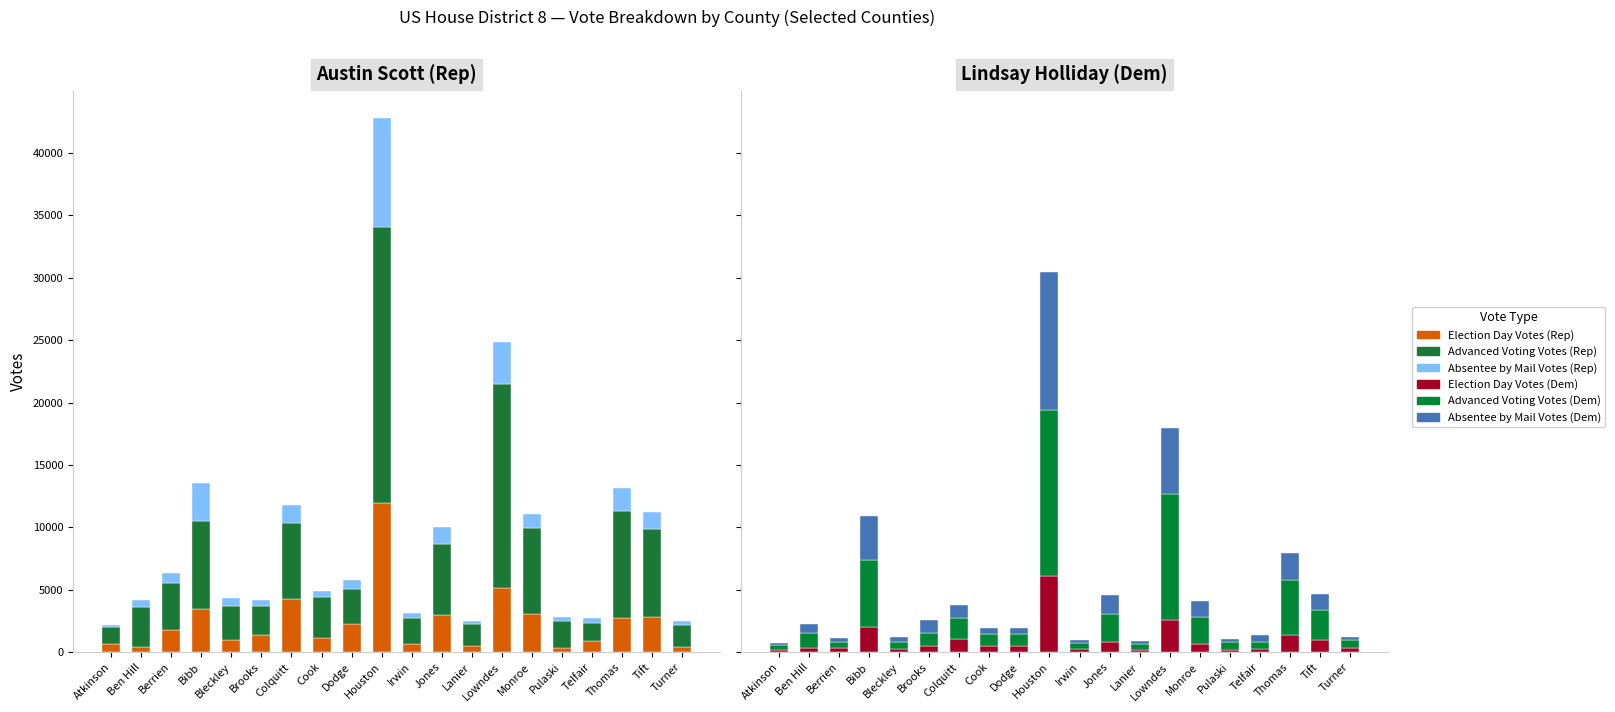

At Lowndes, list the series in order from smallest to largest.

Election Day Votes (Dem), Absentee by Mail Votes (Rep), Election Day Votes (Rep), Absentee by Mail Votes (Dem), Advanced Voting Votes (Dem), Advanced Voting Votes (Rep)